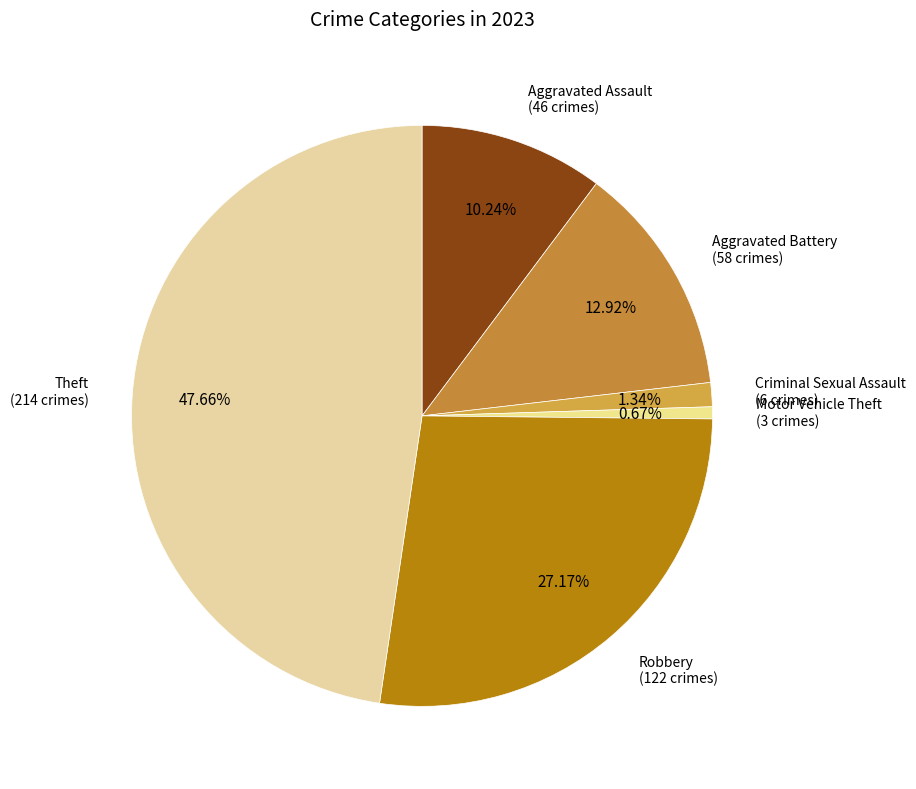

How much of the chart is everything except Motor Vehicle Theft?

99.3%